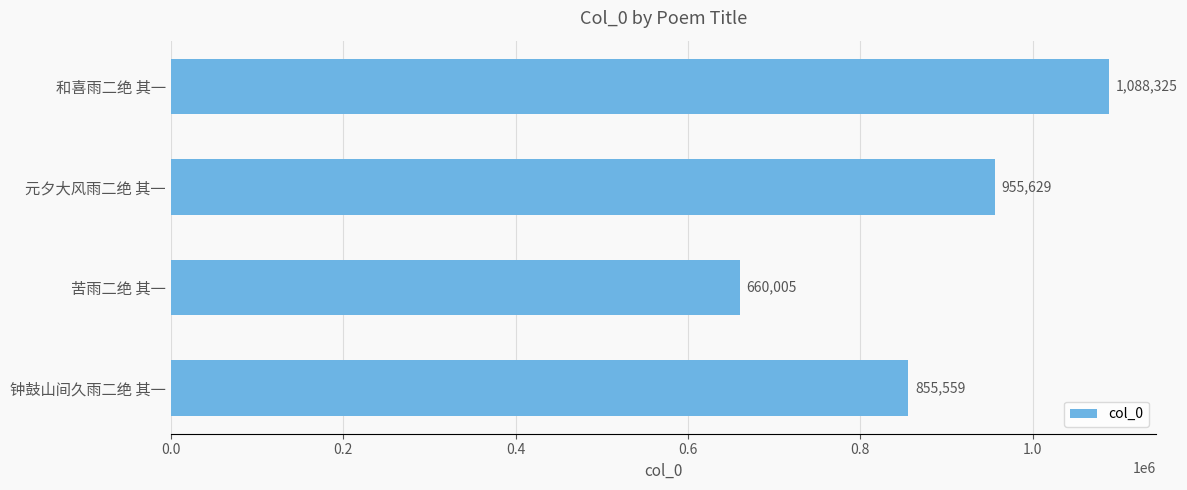

How many values are below 955629?

2